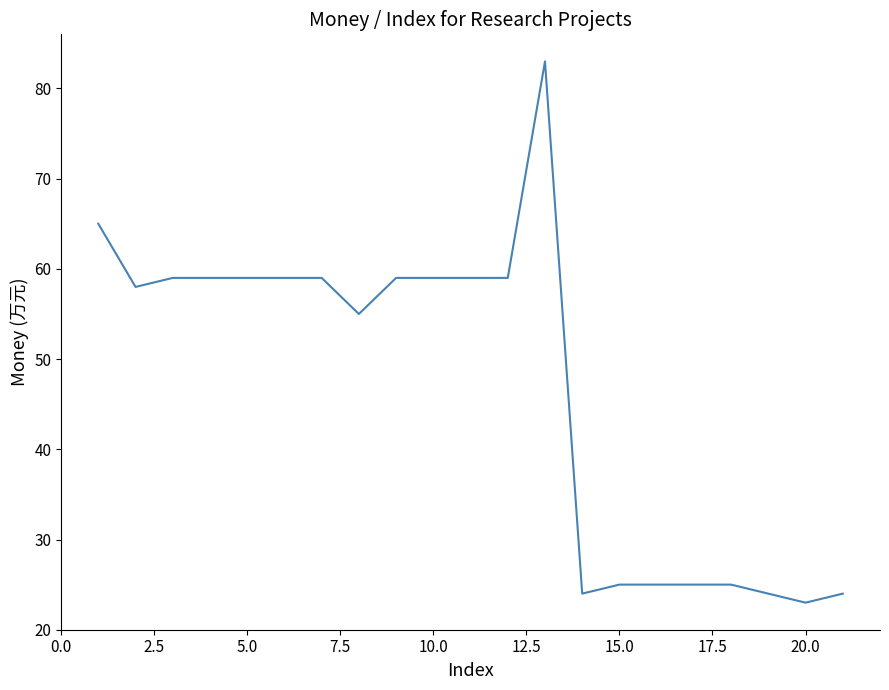

How many lines are shown in the chart?

1